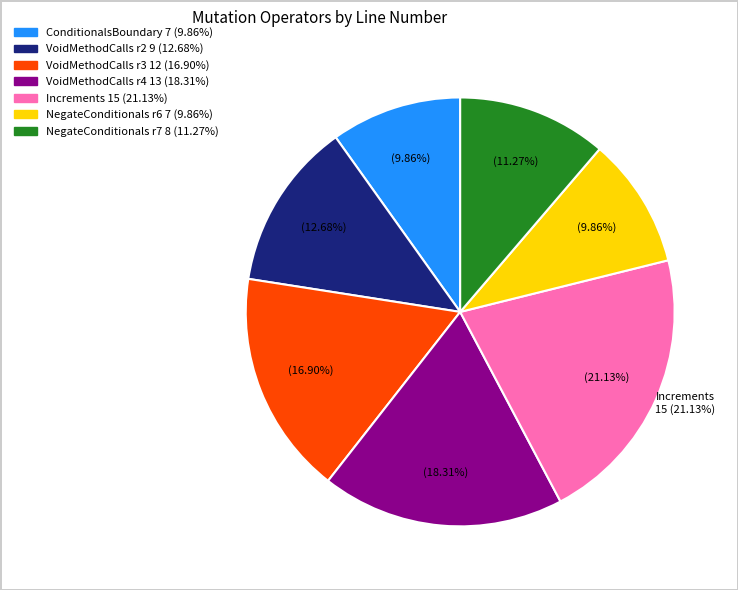

What is the total percentage of VoidMethodCalls (row 2) and VoidMethodCalls (row 4)?

31.0%